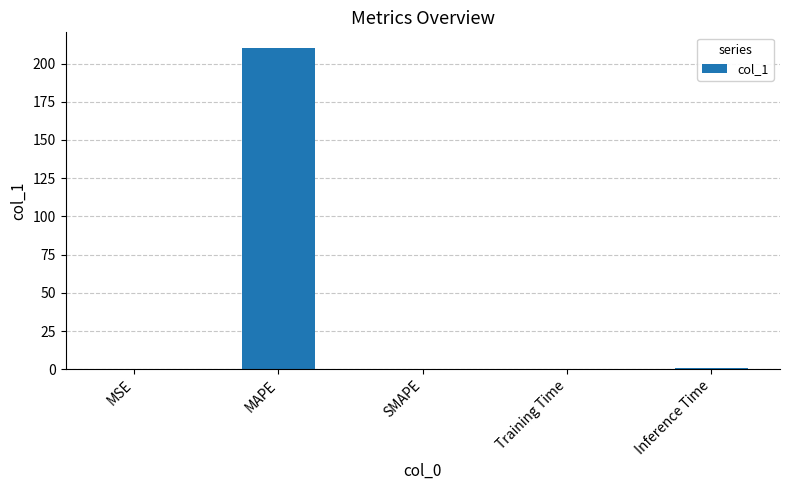

What is the change in value from Training Time to Inference Time?

+0.8